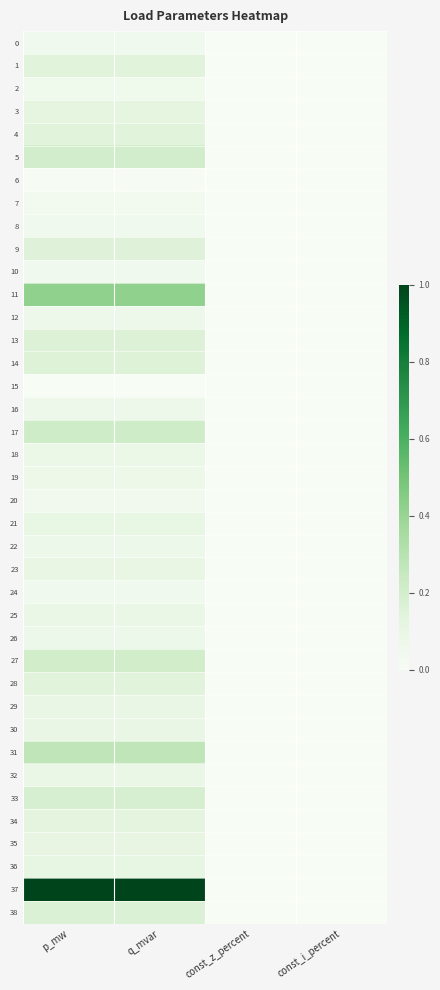

At which category is the sum across all series the highest?

p_mw